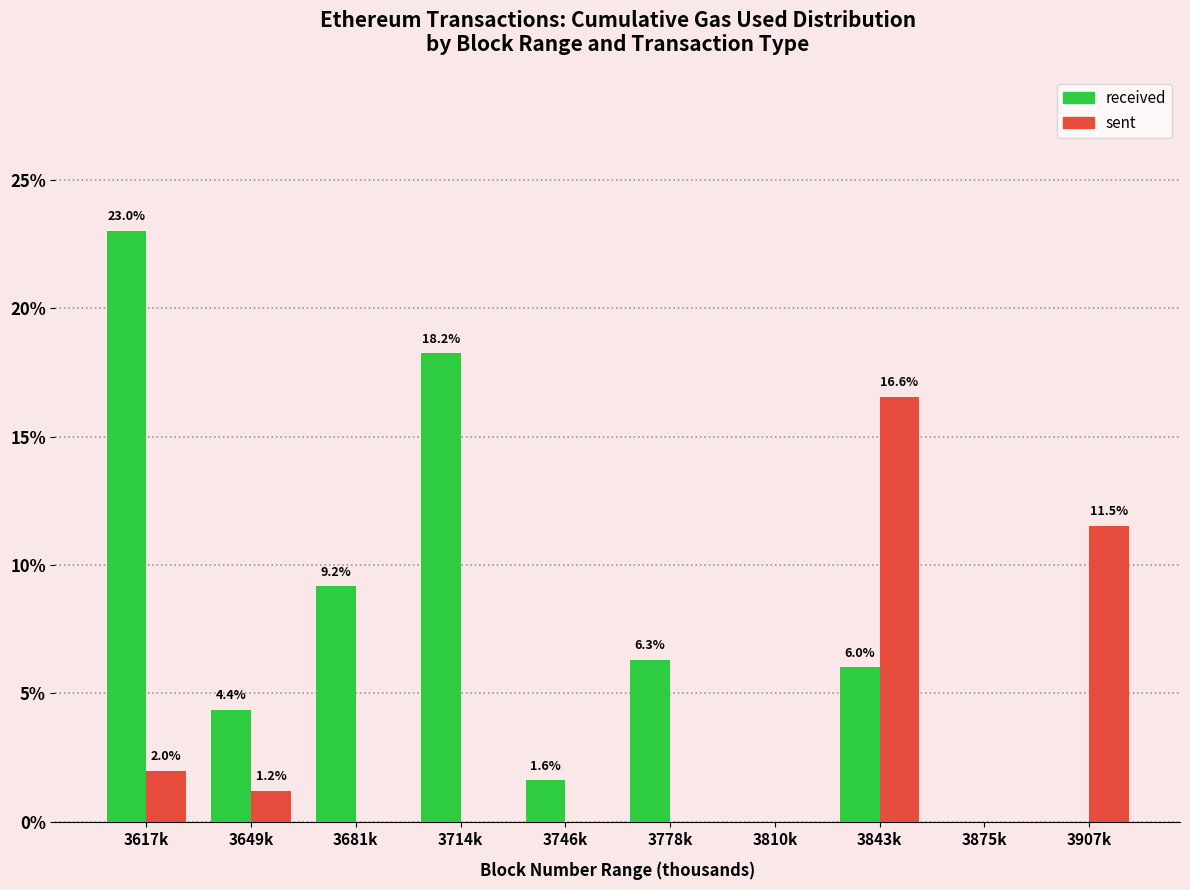

Which series changed the most between 3746k and 3778k?

received